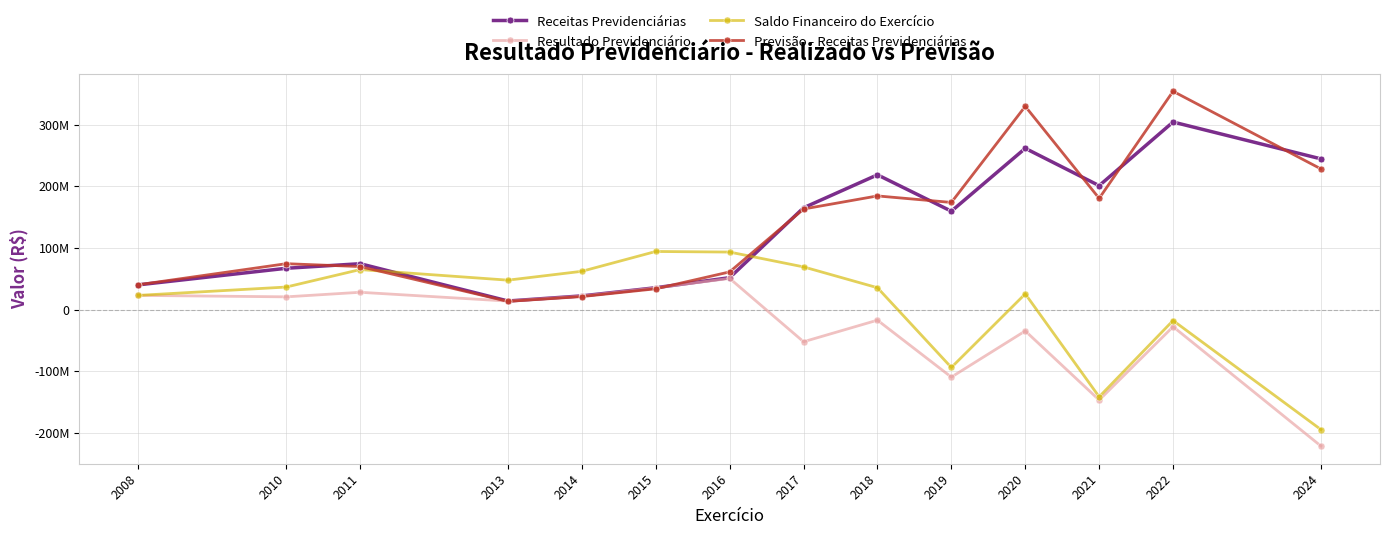

What are all the series names shown in the legend?

Receitas Previdenciárias, Resultado Previdenciário, Saldo Financeiro do Exercício, Previsão - Receitas Previdenciárias